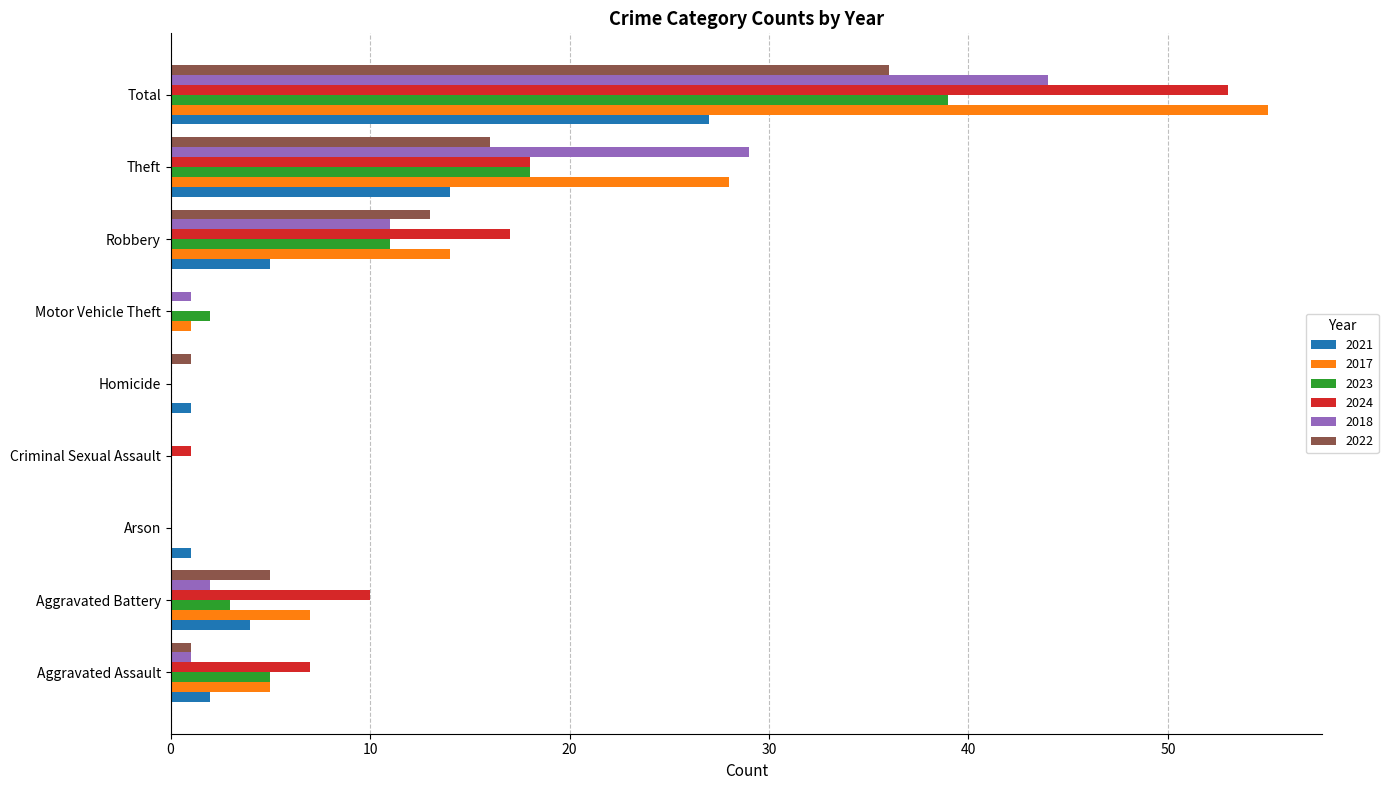

Which category has the highest value in the 2022 series?

Total